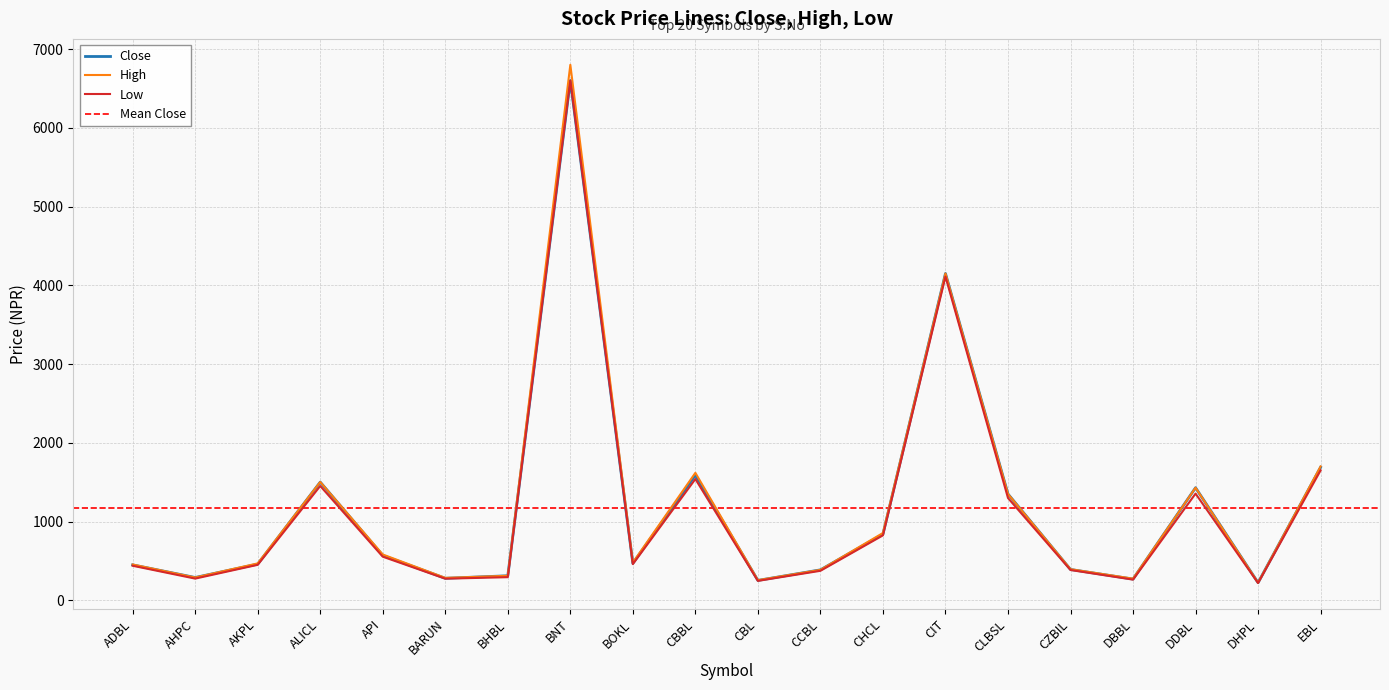

List the series in order of their overall mean, lowest first.

Low, Close, High